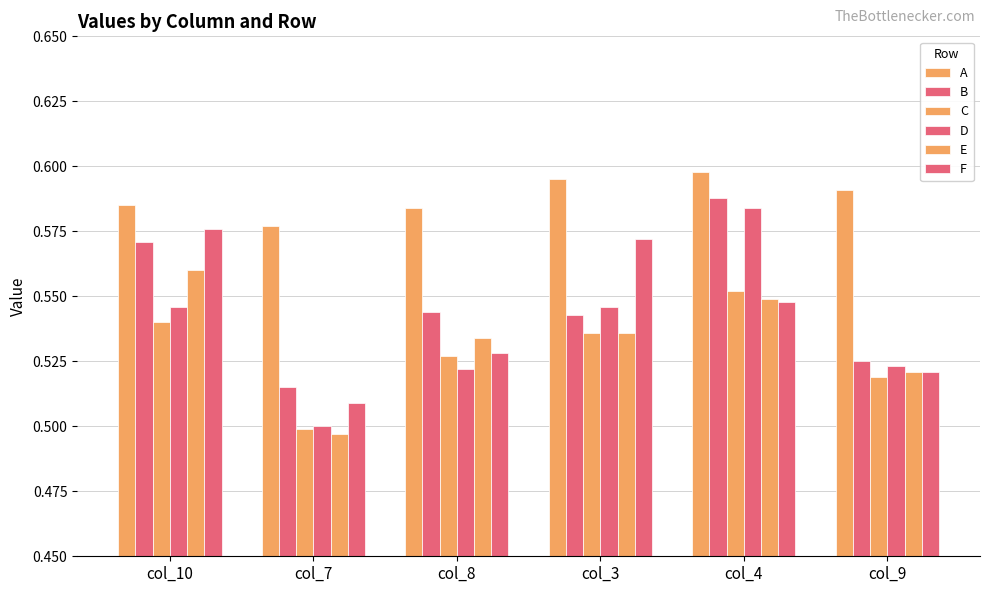

Which series has the widest spread of values?

D